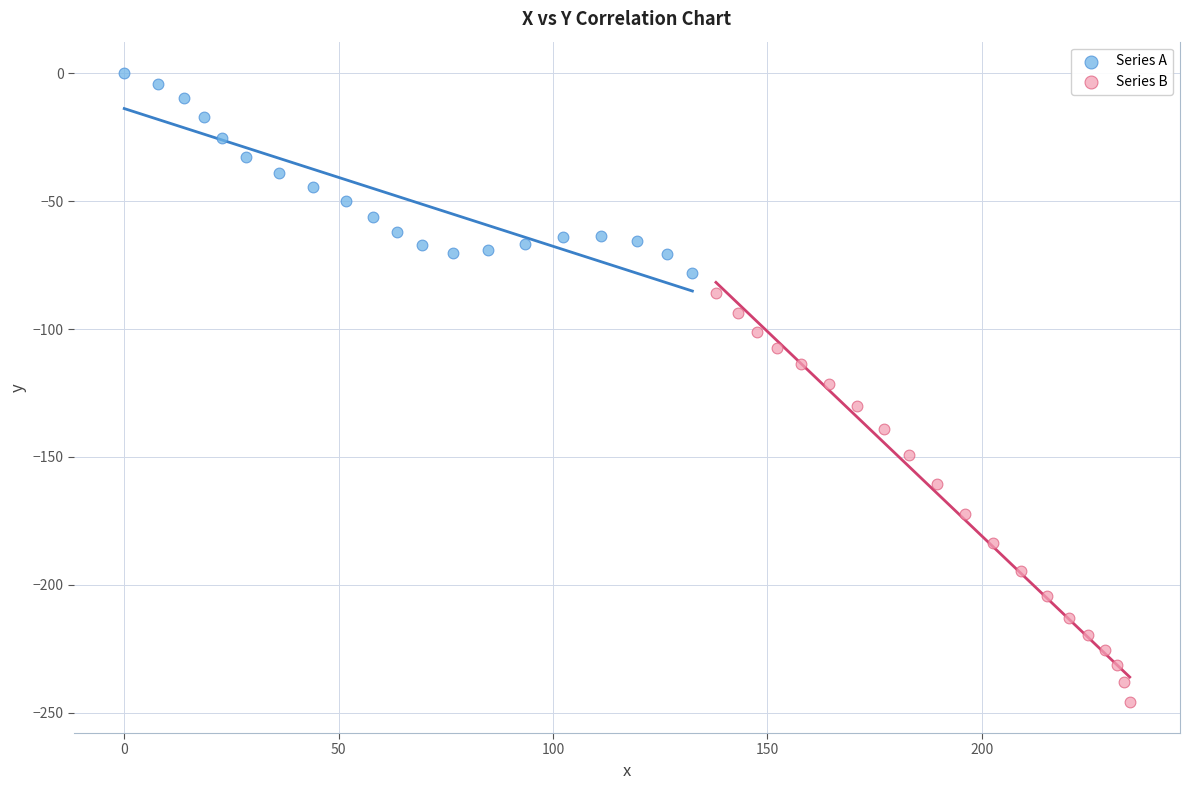

Which series reaches the minimum Y coordinate?

Series B